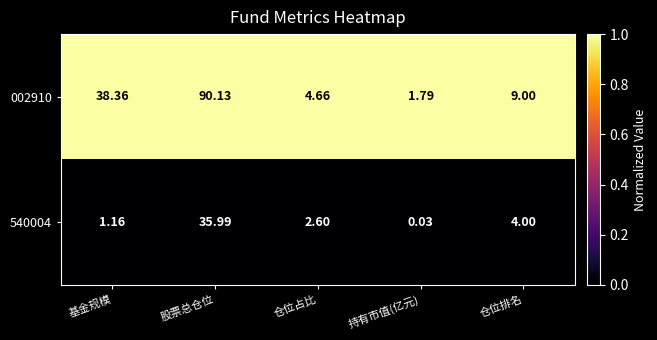

At which label does 002910 first exceed 9?

基金规模